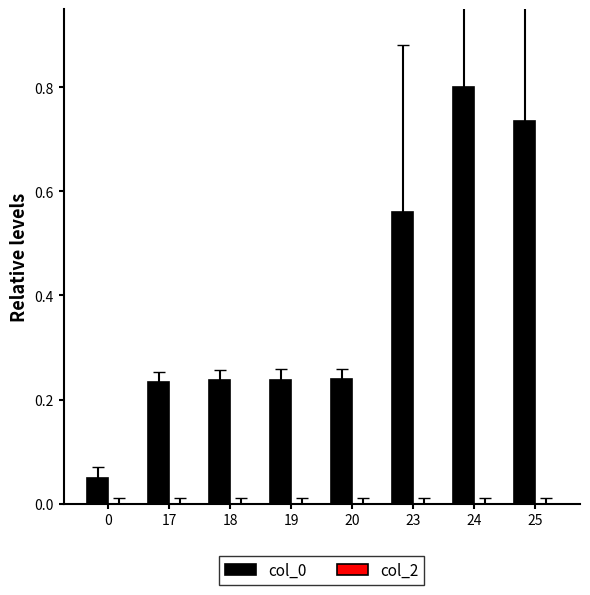

Between 25 and 18, which is larger?

25